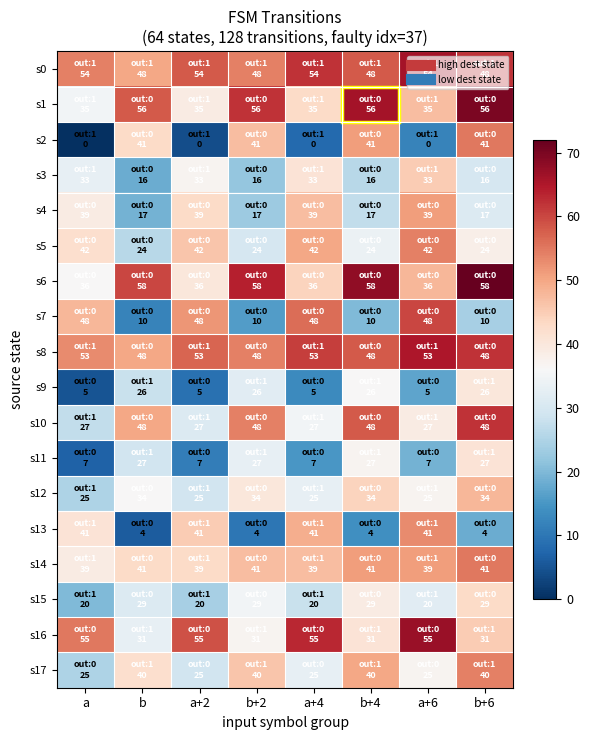

At which category is the sum across all series the highest?

b+6